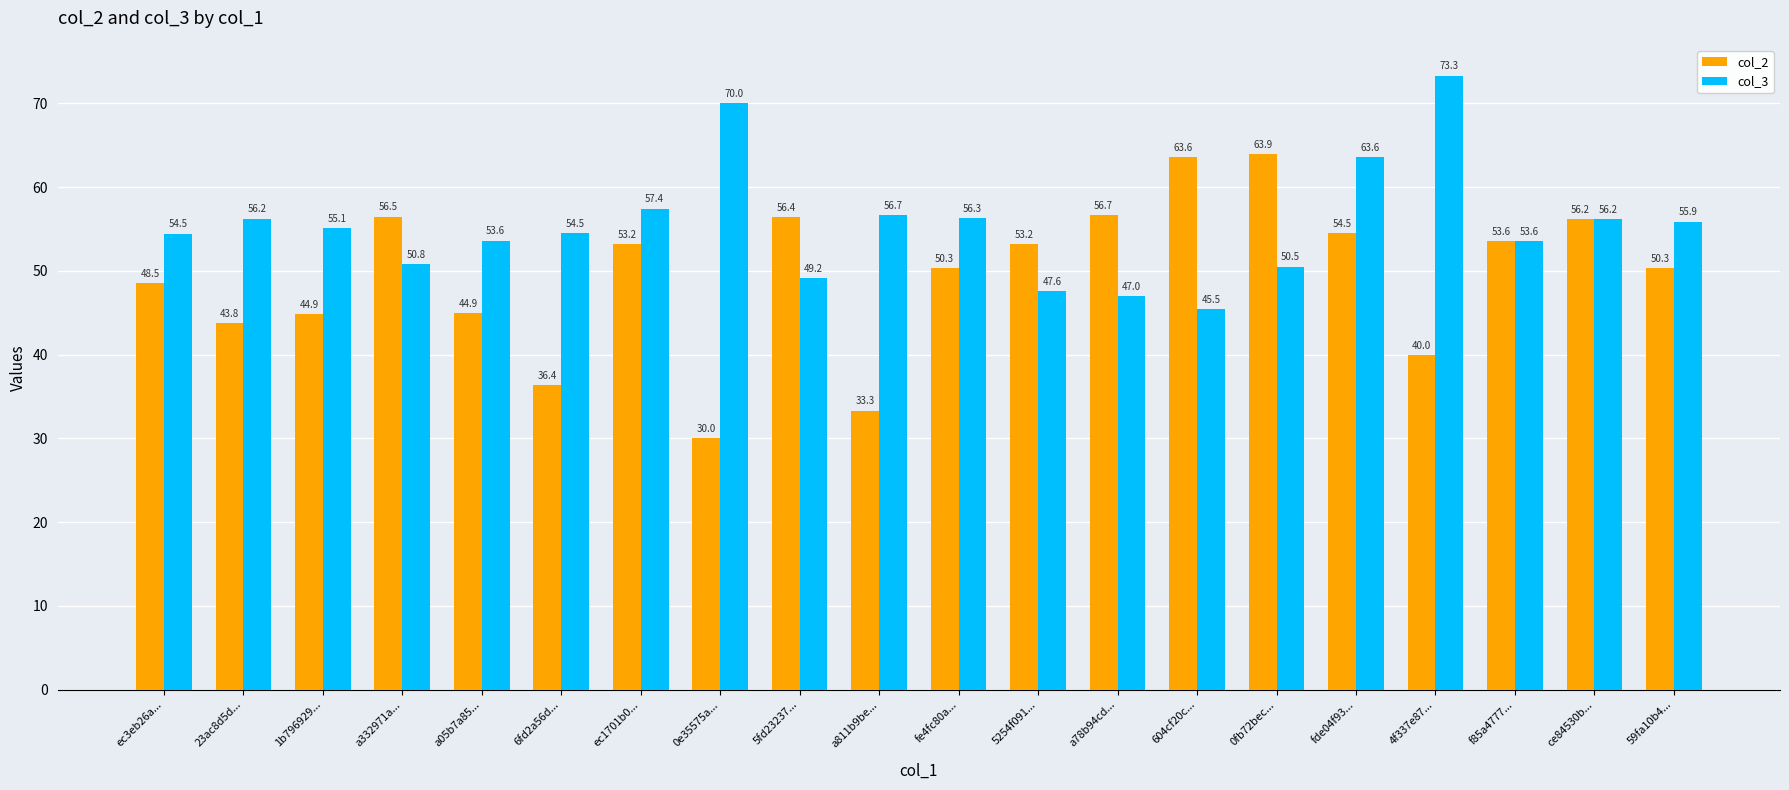

Which series changed the most between 0fb72bec... and f85a4777...?

col_2